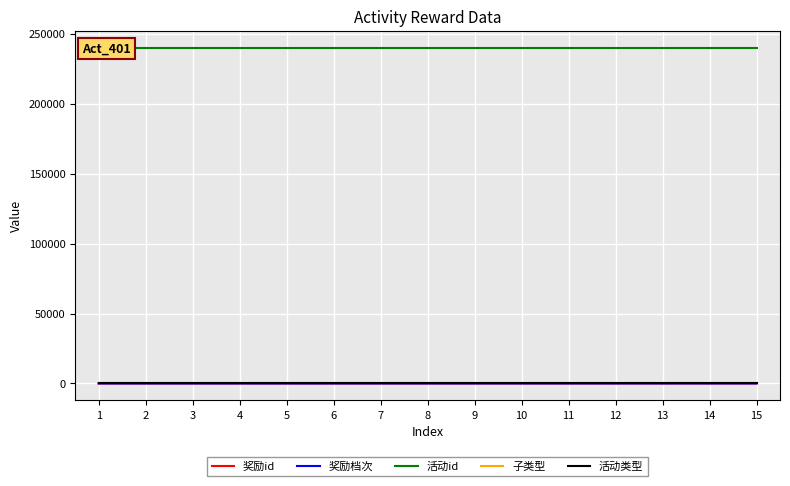

Which has a higher value, 10 or 5?

10